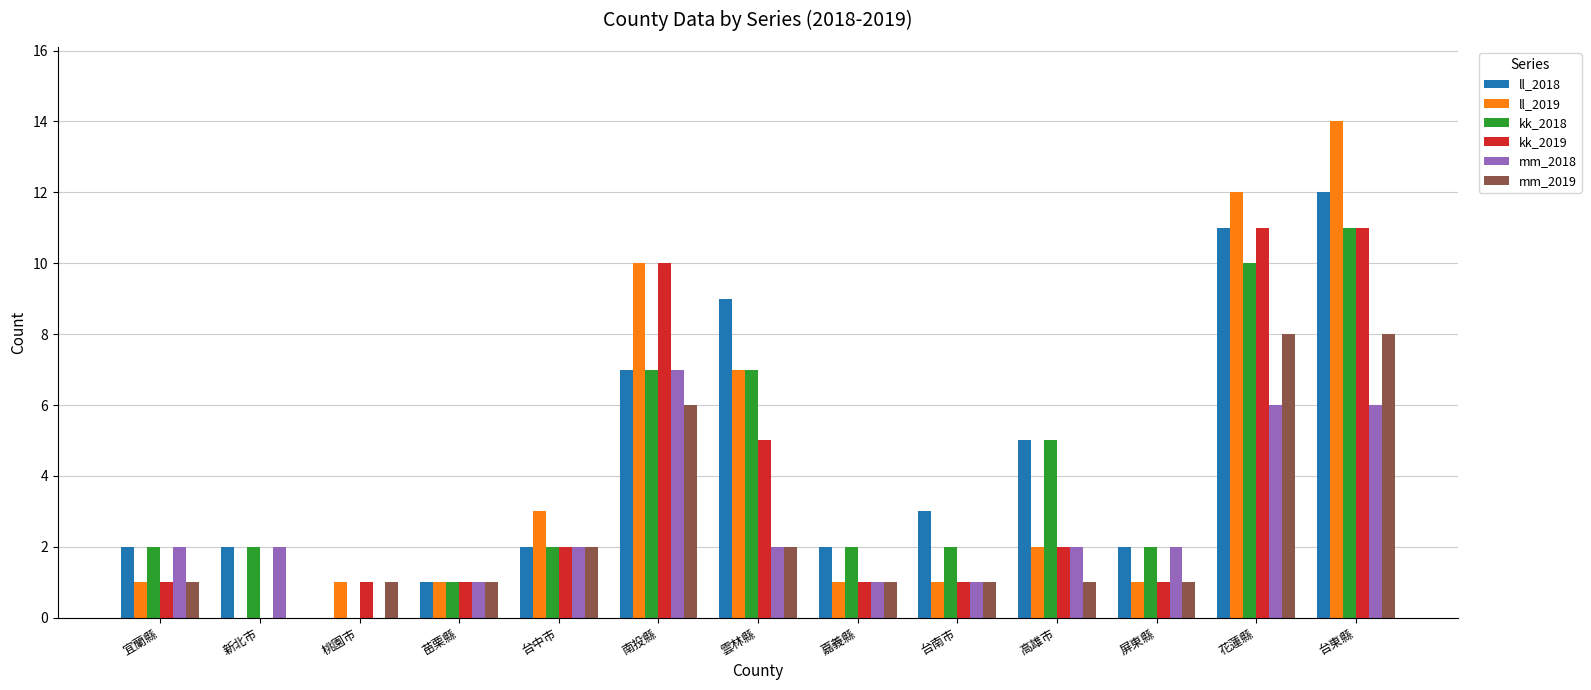

The ll_2019 series shows 19 at 台東縣. True or false?

False